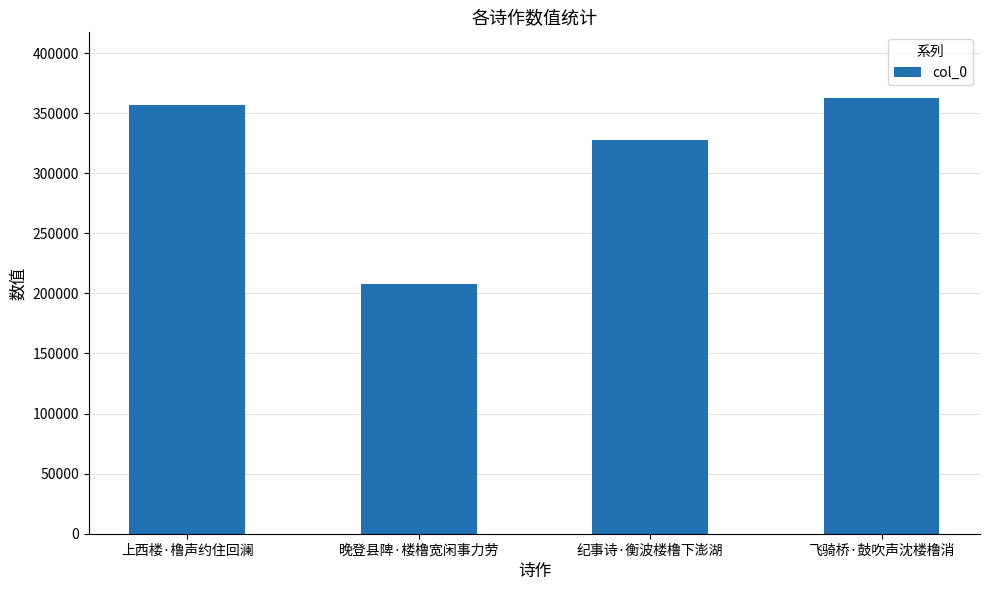

Approximately how many times larger is the value at 飞骑桥·鼓吹声沈楼橹消 compared to 纪事诗·衡波楼橹下澎湖?

1.1